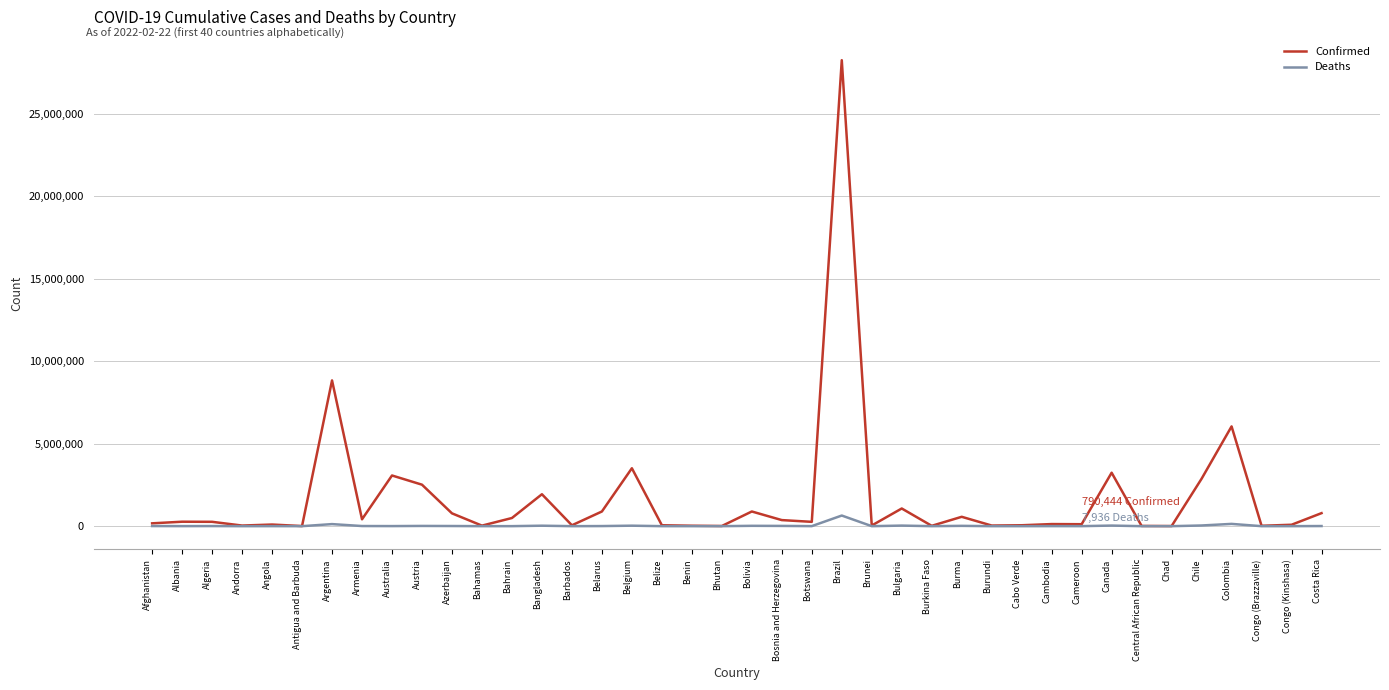

What position from the left is Bangladesh?

14